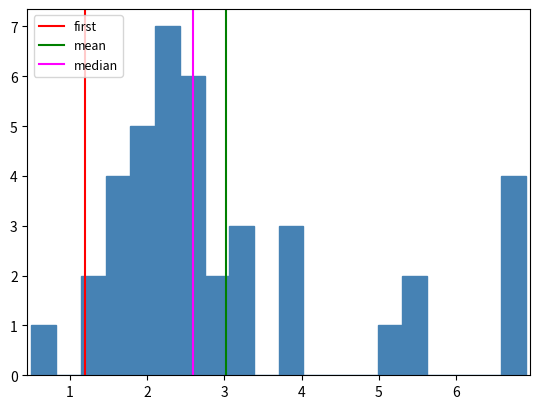

Read against the x-axis, roughly where is the centre of the tallest bar?

2.3